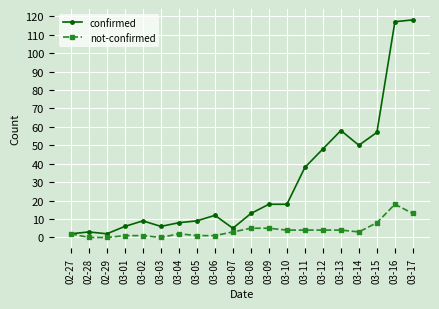

True or false: confirmed has more than 1 interior local peaks.

True